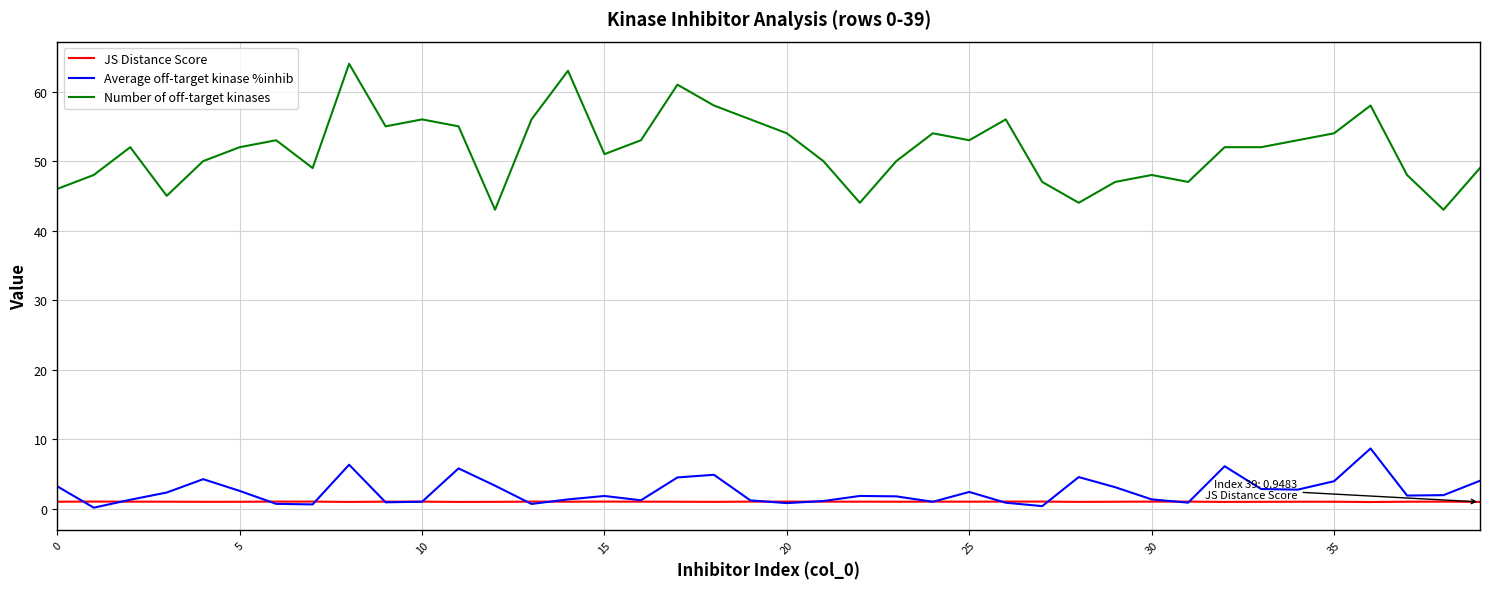

Rank the series by their maximum value, from highest to lowest.

Number of off-target kinases, Average off-target kinase %inhib, JS Distance Score